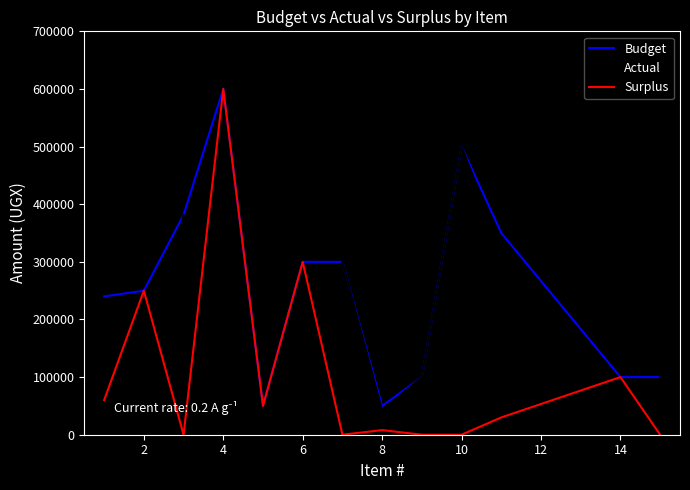

List the series in order of their overall mean, highest first.

Budget, Actual, Surplus